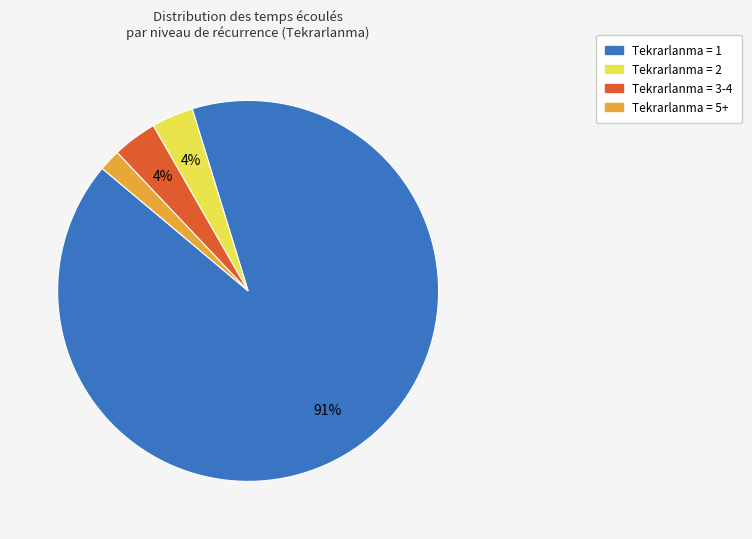

To the nearest percent, what is the average slice percentage?

25%